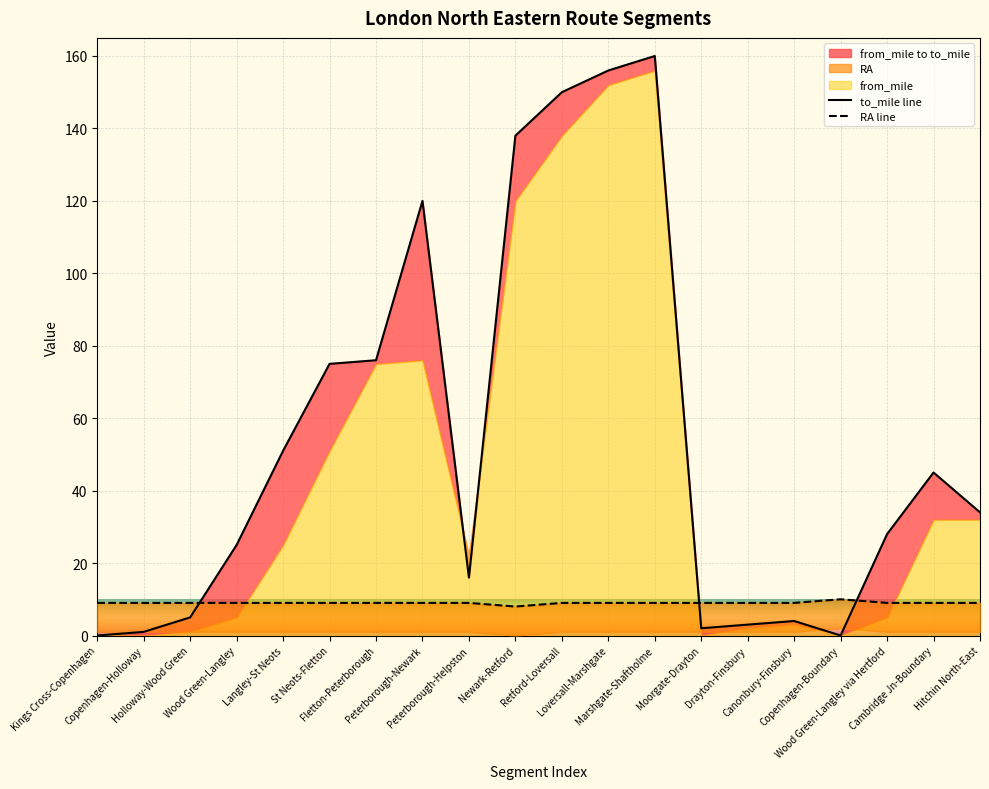

The value of to_mile at Langley-St Neots is 51. True or false?

True